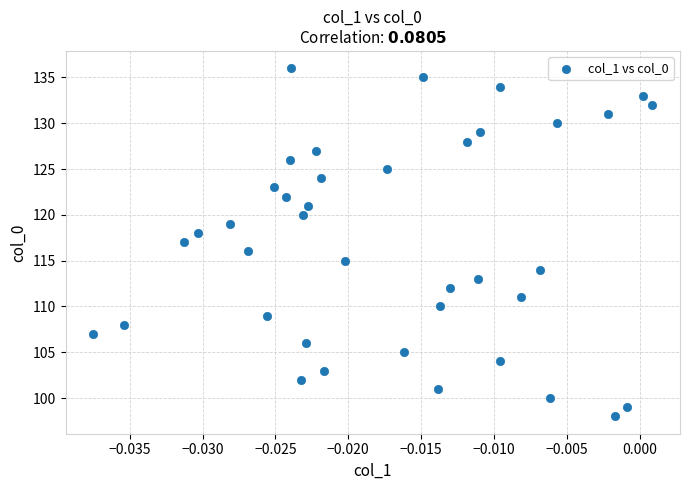

What is the range of Y values (max minus min)?

38